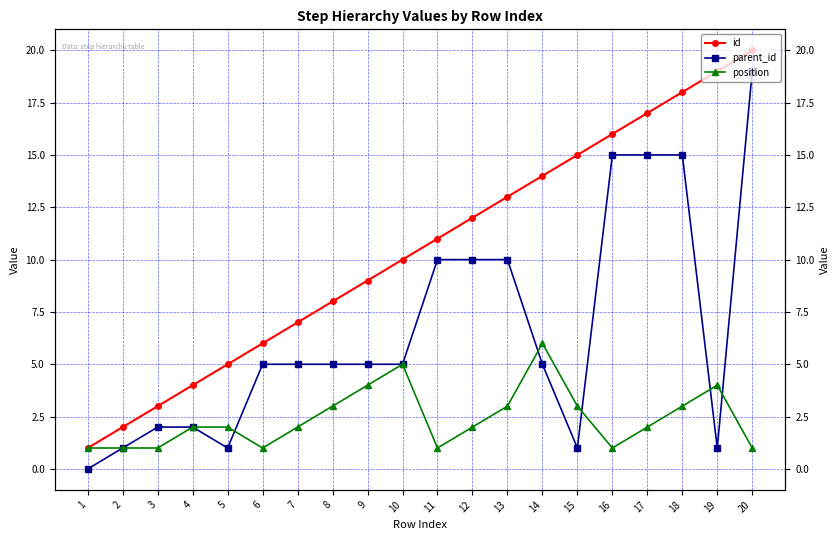

Which category has the lowest value across all series?

1